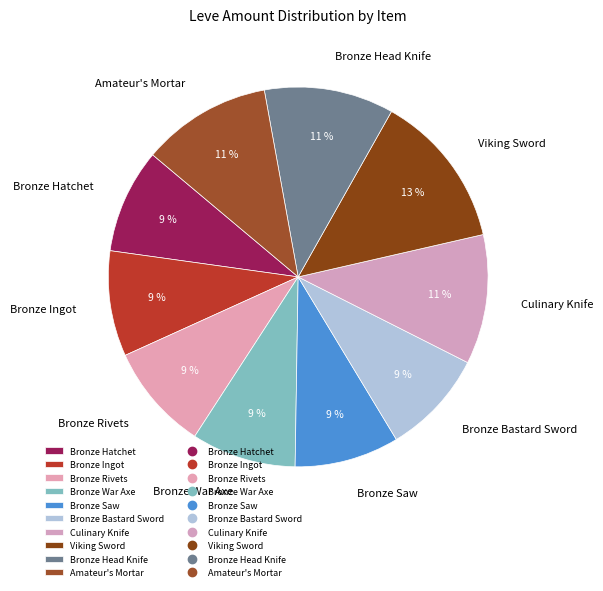

Approximately how many times larger is the value at Bronze Head Knife compared to Viking Sword?

0.8